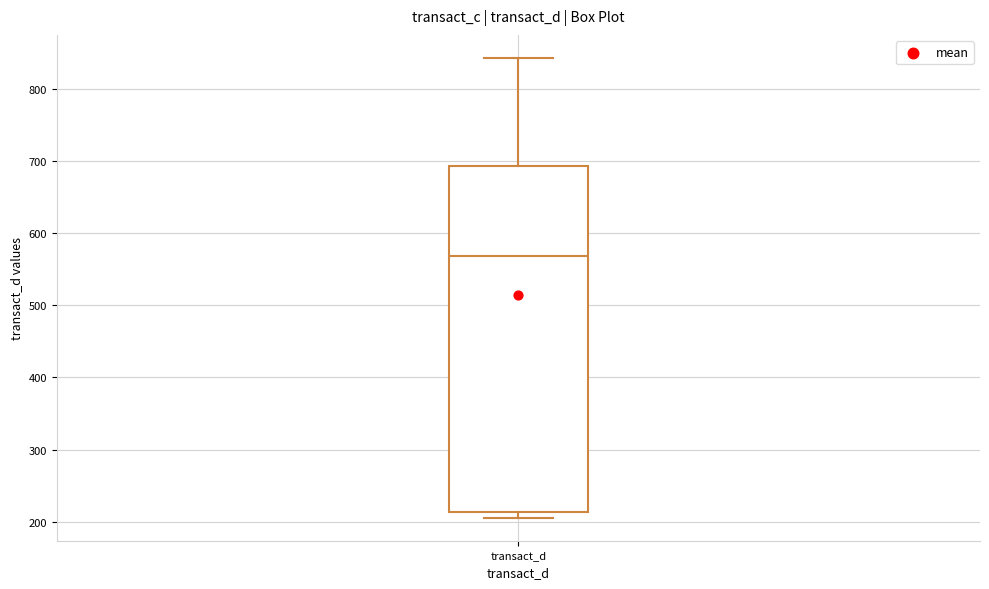

Read this box plot against the y-axis: the position of the median line, the range covered by the box, and the ends of both whiskers. The values are not printed on the chart, so give them approximately, as read against the axis.

median 570, box 210 to 690, whiskers 210 (just below the box's lower edge) to 840